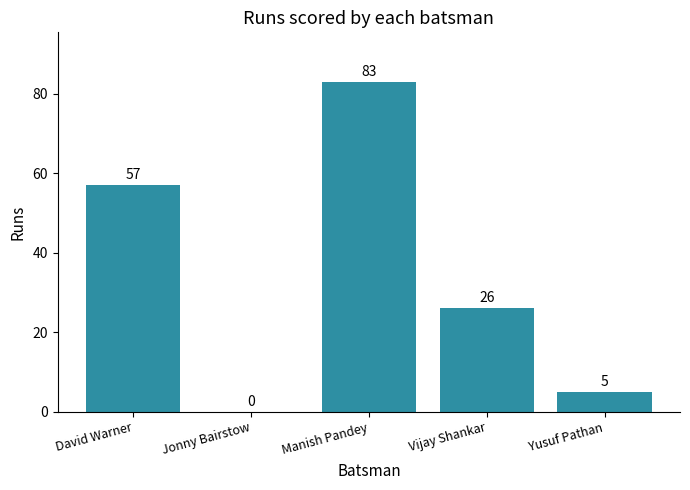

What value does the data have at Manish Pandey?

83